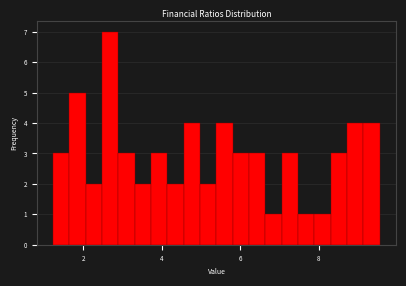

Read against the x-axis, roughly where is the centre of the tallest bar?

2.6